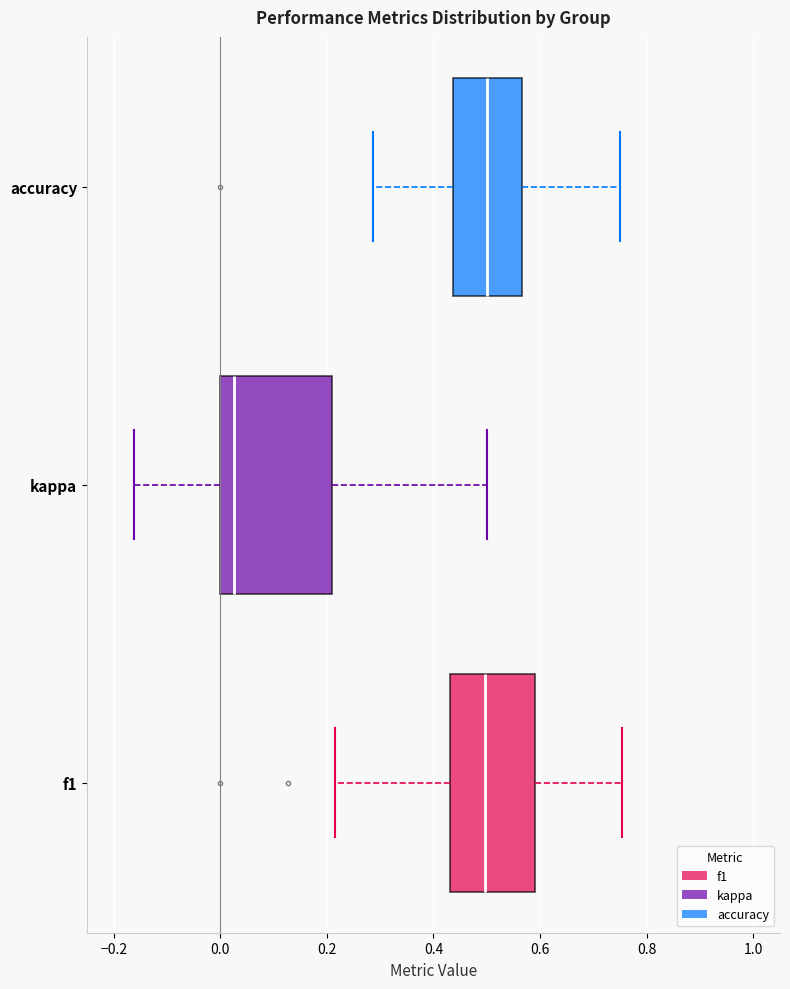

Where does the right whisker of the box for kappa end on the x-axis? The values are not printed on the chart, so give them approximately, as read against the axis.

0.50